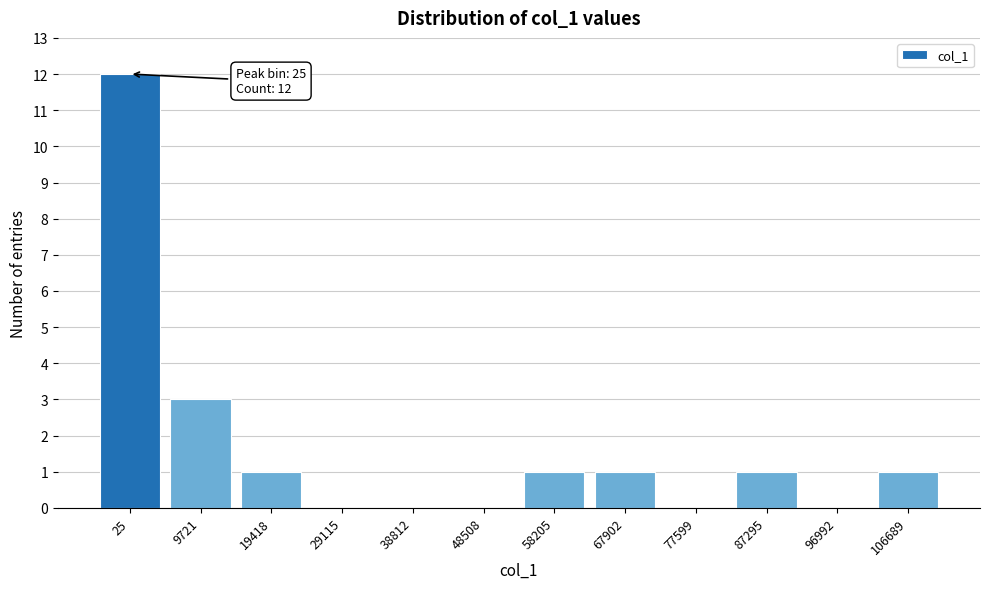

Reading left to right, transcribe all the data shown in this chart.

25=12	9721=3	19418=1	29115=0	38812=0	48508=0	58205=1	67902=1	77599=0	87295=1	96992=0	106689=1